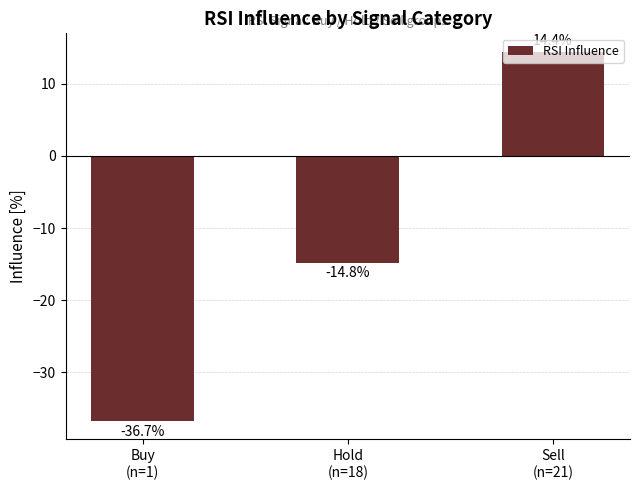

Where does the data first go above -14?

Sell
(n=21)